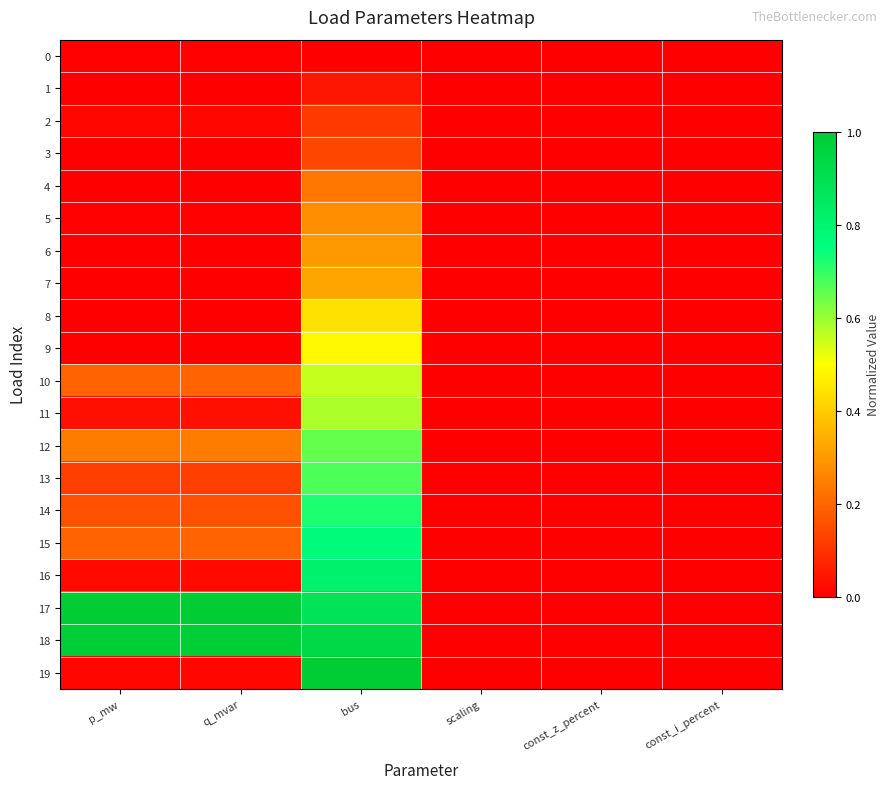

Rank the series by their maximum value, from highest to lowest.

17, 19, 18, 16, 15, 14, 13, 12, 11, 10, 9, 8, 7, 6, 5, 4, 3, 2, 1, 0